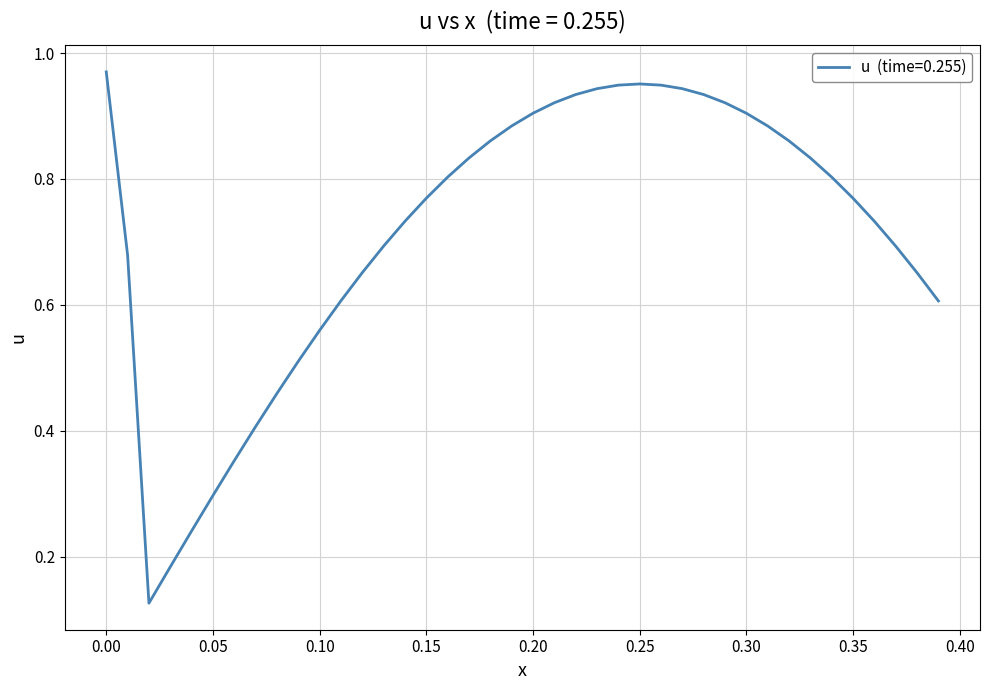

What is the average value?

0.7